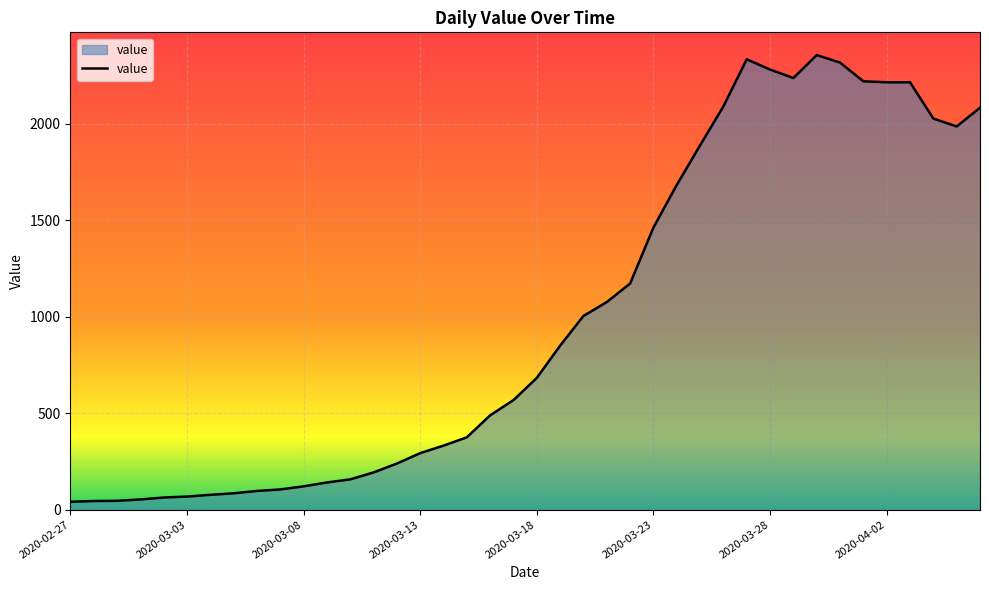

What is the maximum value shown in the chart?

2356